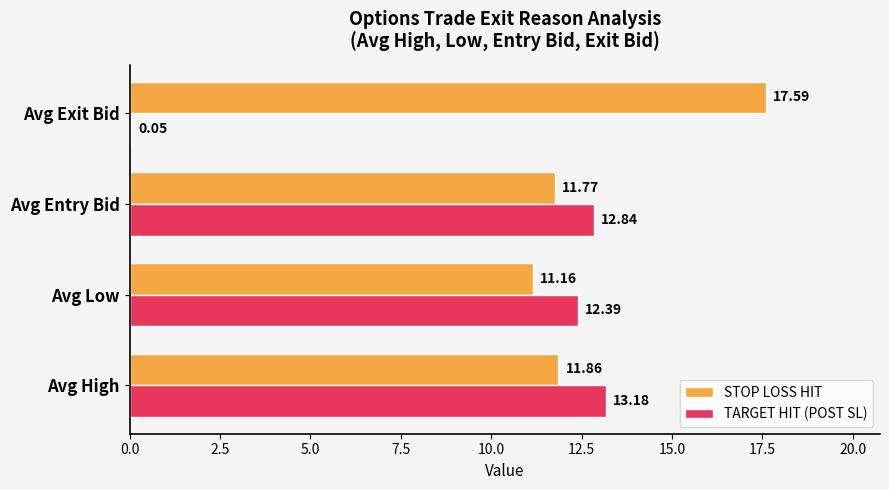

What is the sum of all TARGET HIT (POST SL) values?

38.5